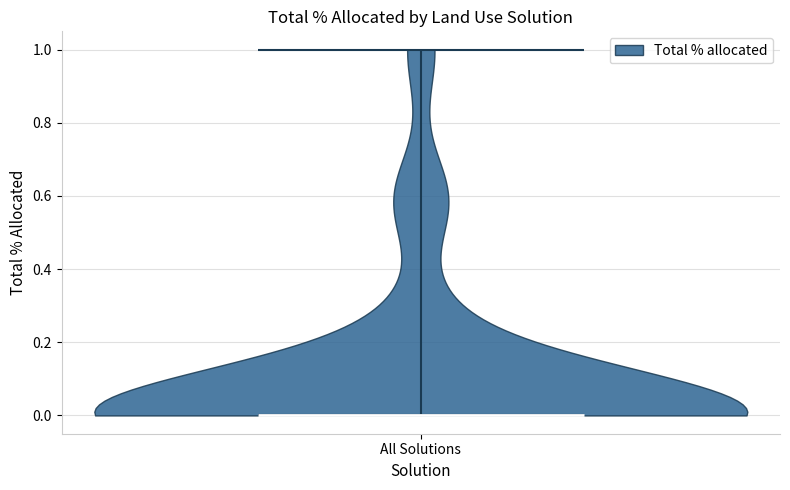

Read this violin plot against the y-axis: where its median line is, and the lowest and highest points the violin reaches. The values are not printed on the chart, so give them approximately, as read against the axis.

median line 0, lowest point 0, highest point 1